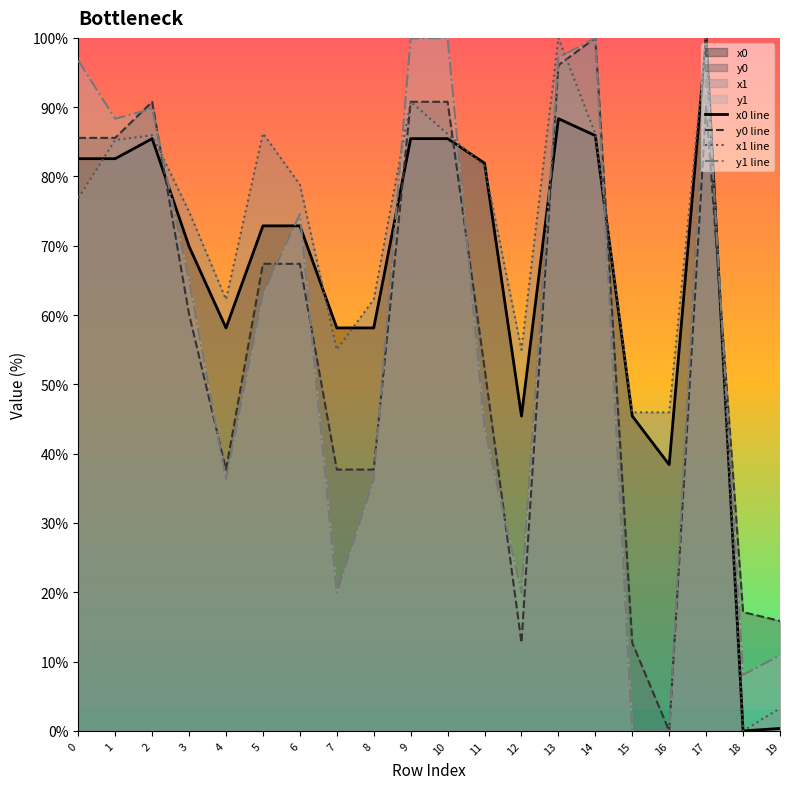

Where is the first local minimum for x1 line?

4